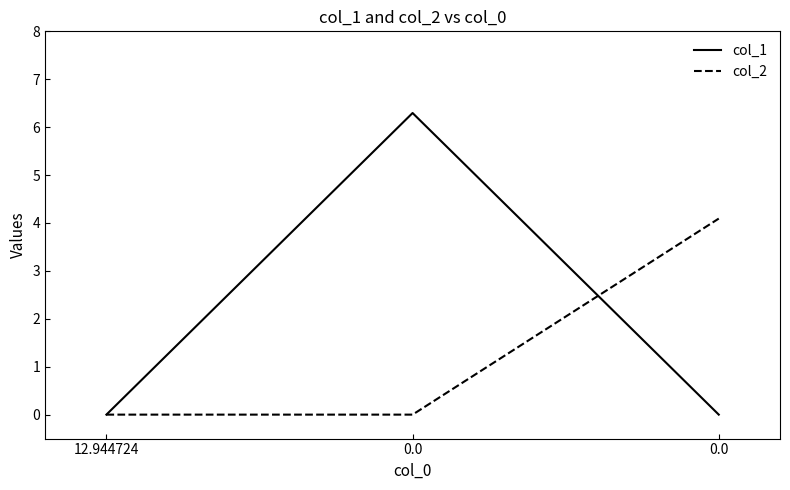

How many categories are shown in the chart?

3